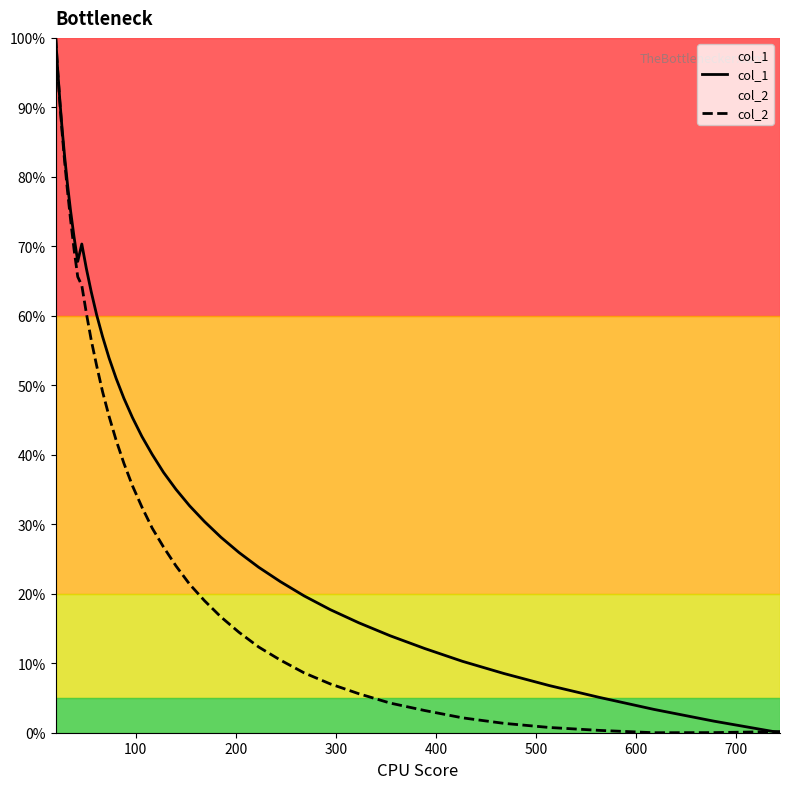

What is the greatest value displayed?

100.0